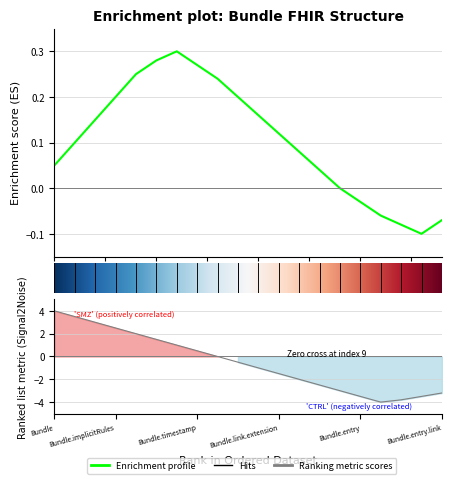

What is the approximate value of Enrichment profile at Bundle.timestamp?

0.3